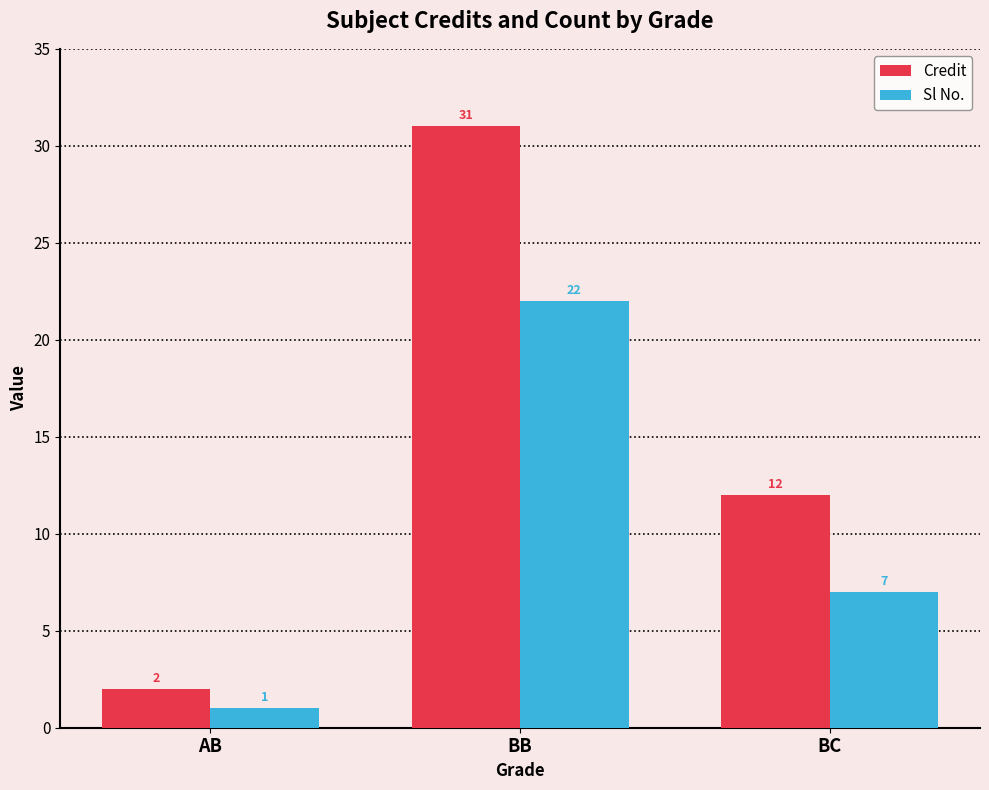

Does the chart contain any negative values?

No